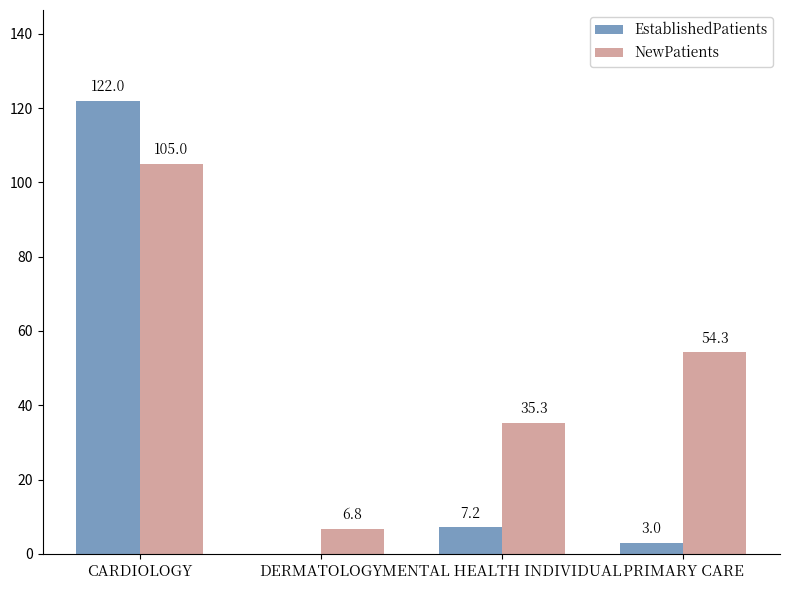

What is the sum of all EstablishedPatients values?

132.2